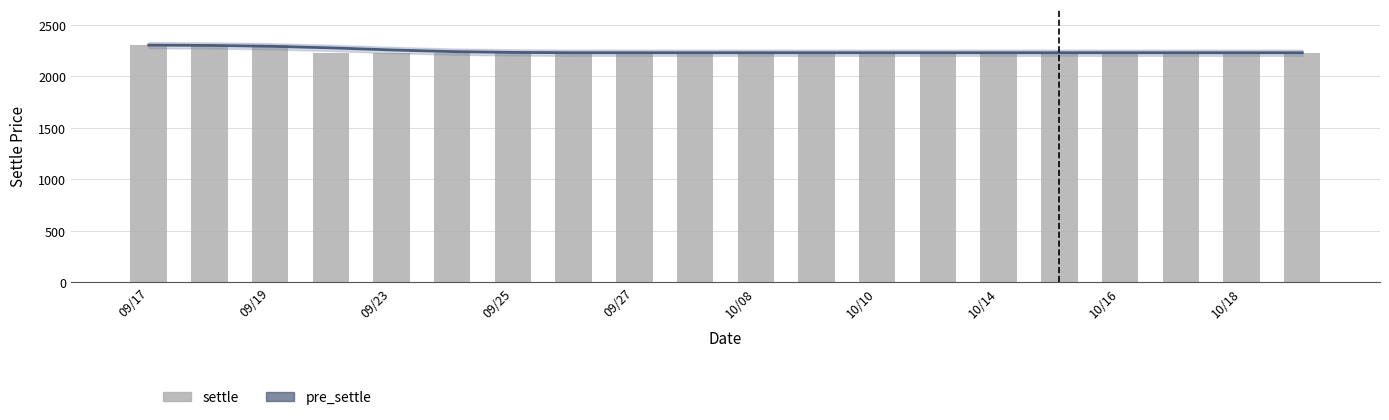

What is the value of the settle bar at the 19th from the left?

2230